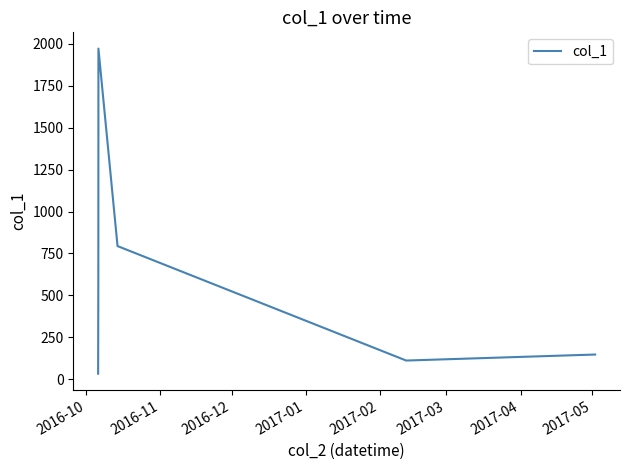

What is the greatest value displayed?

1972.3